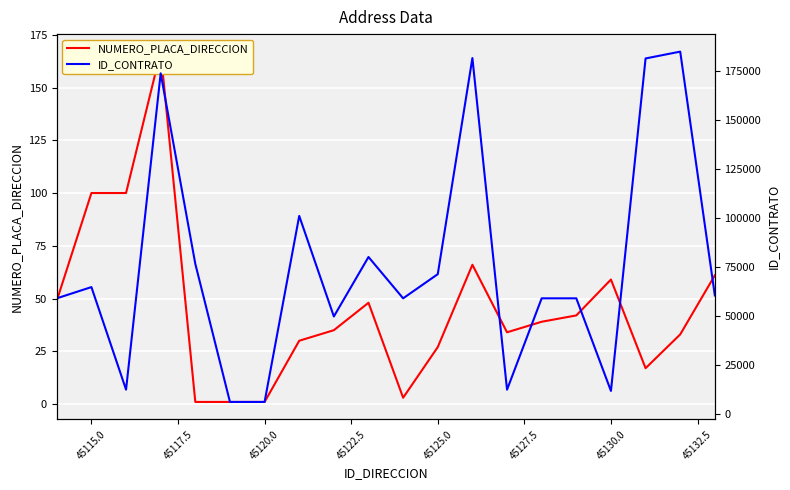

True or false: ID_CONTRATO has more than 2 points higher than both neighbors.

True